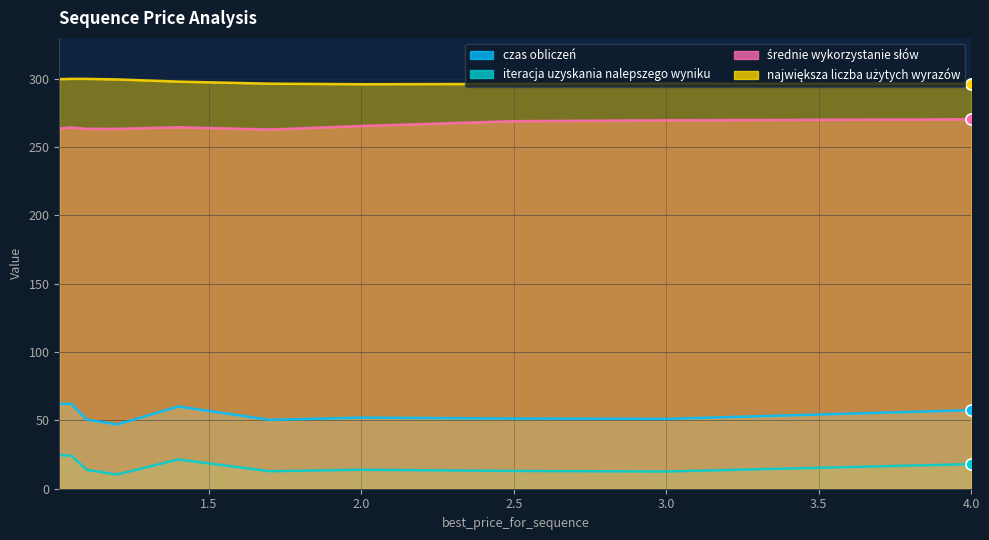

What position from the right is 4.0?

1